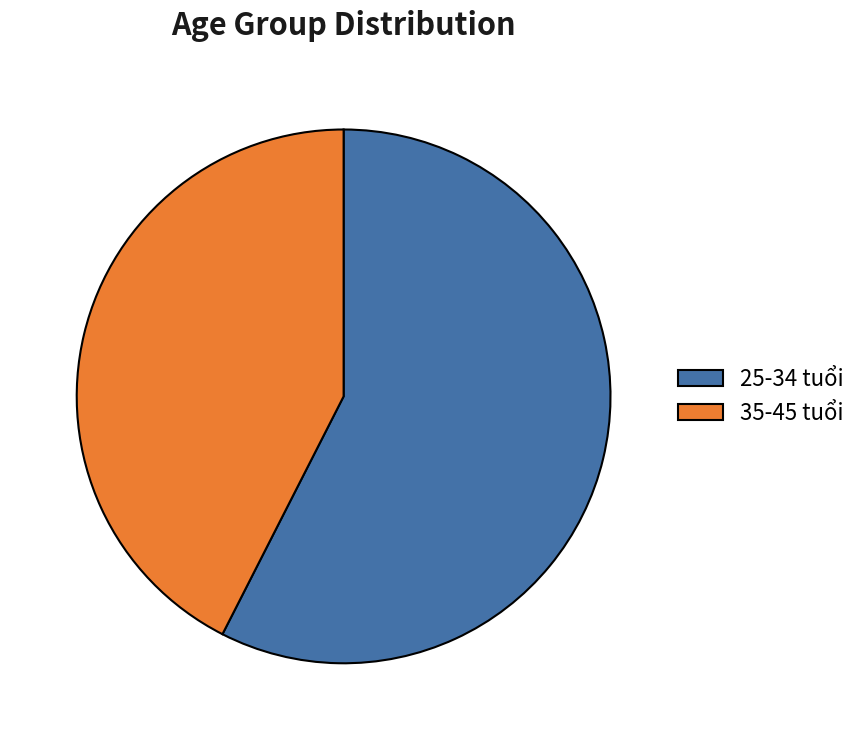

Combined, do 25-34 tuổi and 35-45 tuổi account for over 50%?

Yes